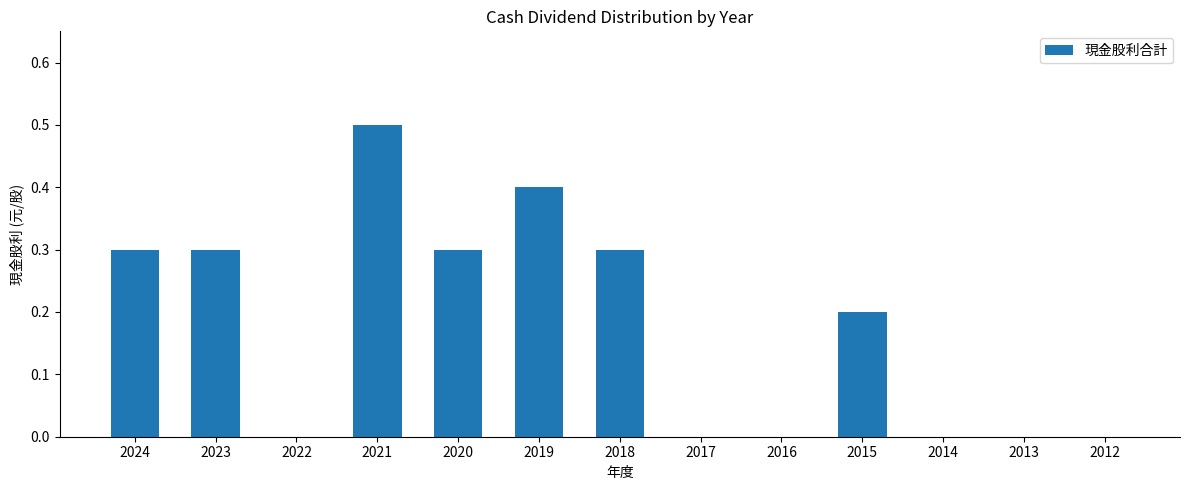

Read the value at 2018.

0.3